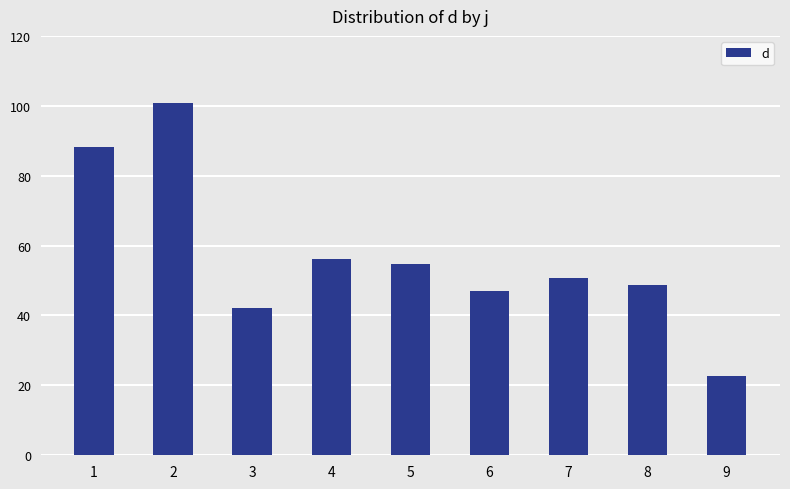

What is the average value?

56.8